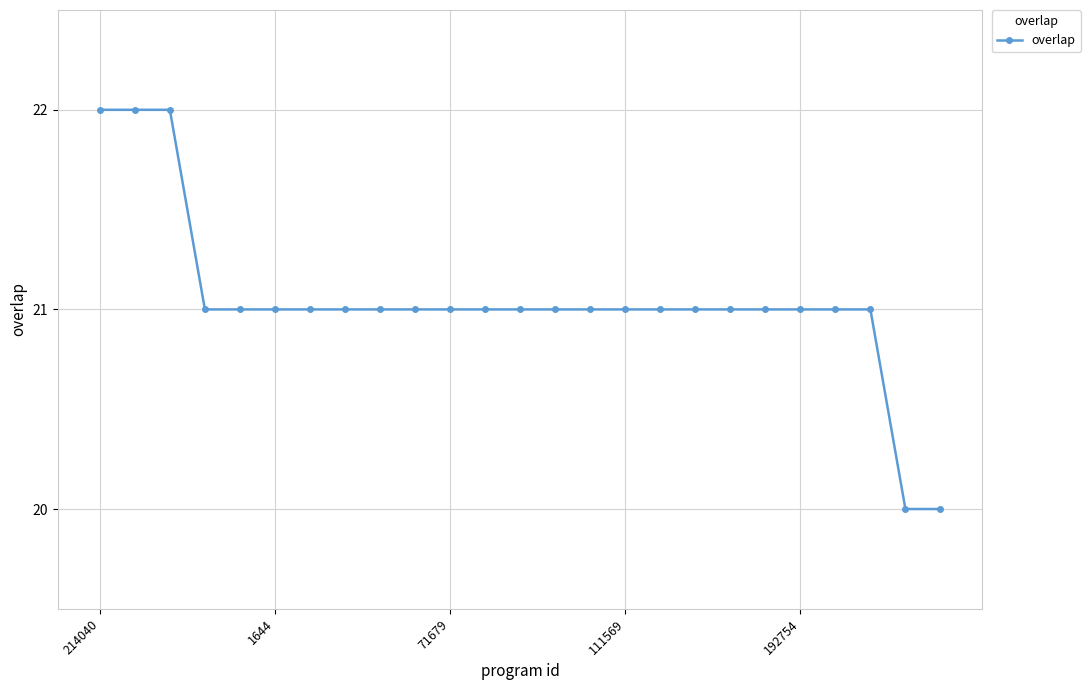

Is this an area chart (filled region under the line)?

No